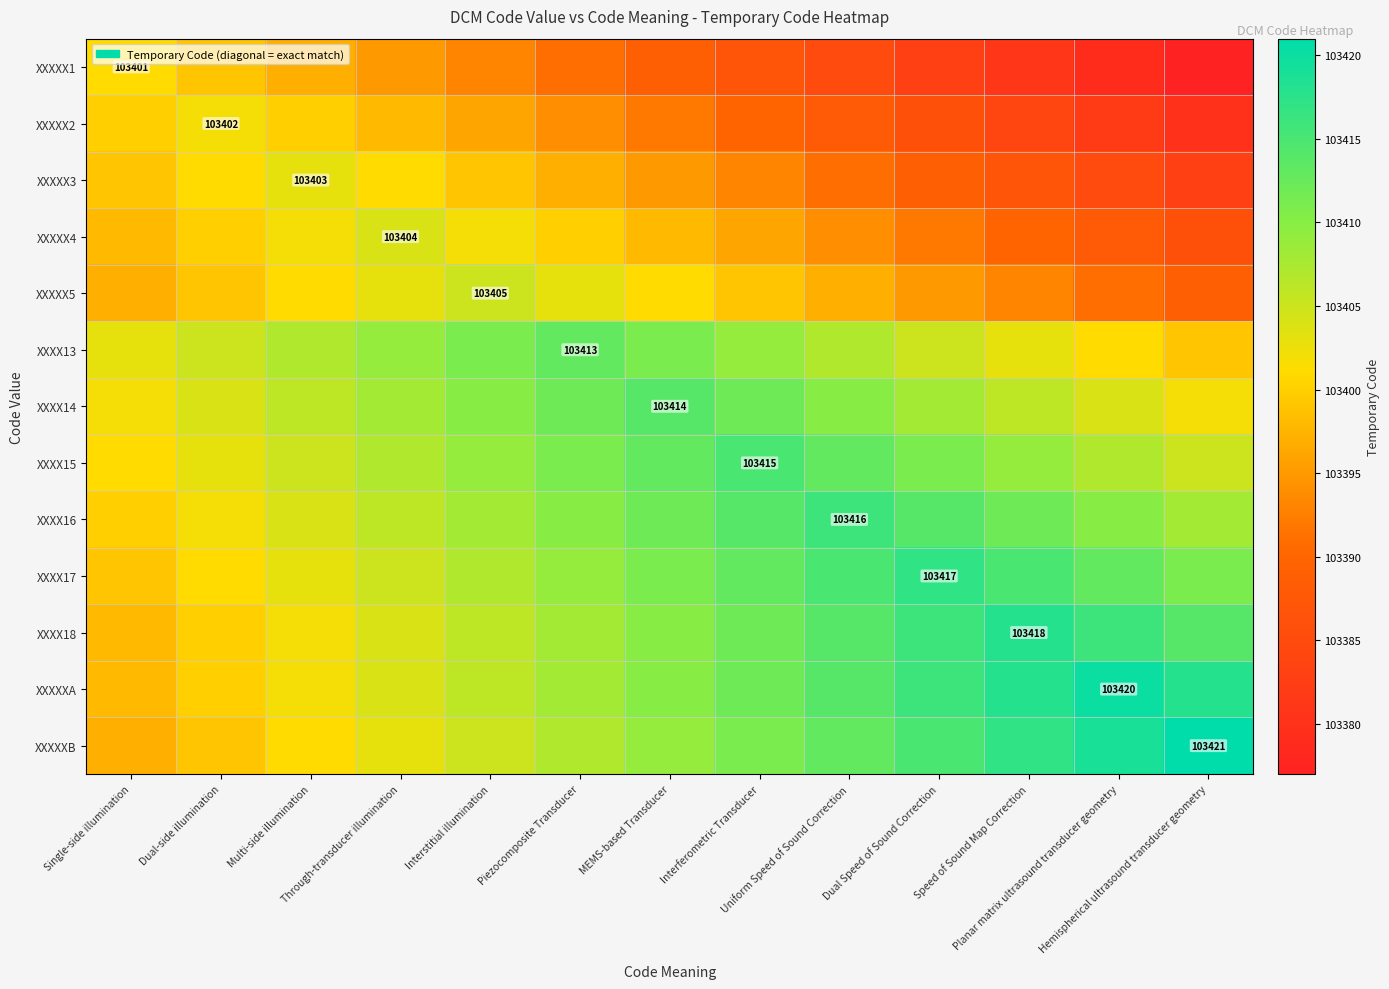

Is the value of XXXX18 at Interstitial illumination greater than the value of XXXXX3 at Hemispherical ultrasound transducer geometry?

Yes